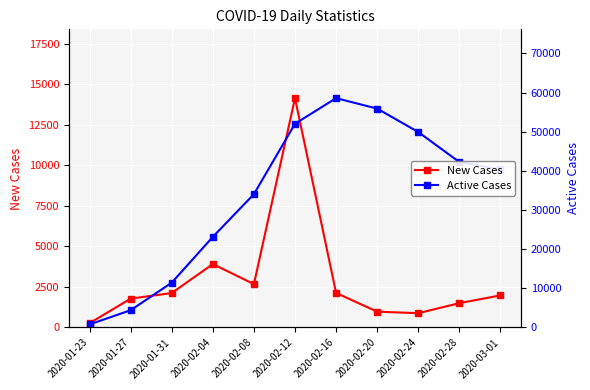

Rank the categories by Active Cases value from highest to lowest.

2020-02-16, 2020-02-20, 2020-02-12, 2020-02-24, 2020-02-28, 2020-03-01, 2020-02-08, 2020-02-04, 2020-01-31, 2020-01-27, 2020-01-23